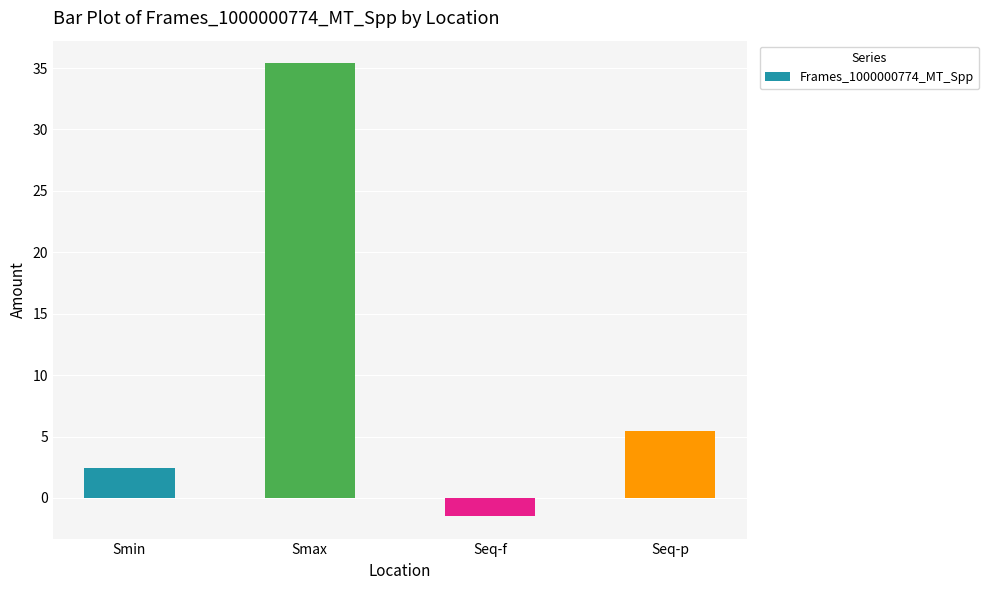

Where is the data nearest to the value 16?

Seq-p